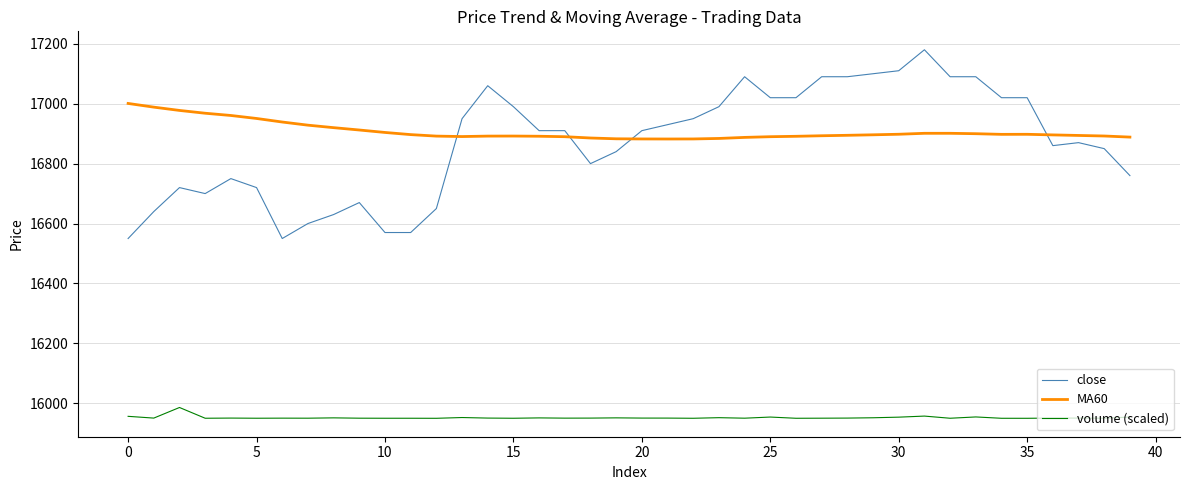

Which series has the widest spread of values?

close